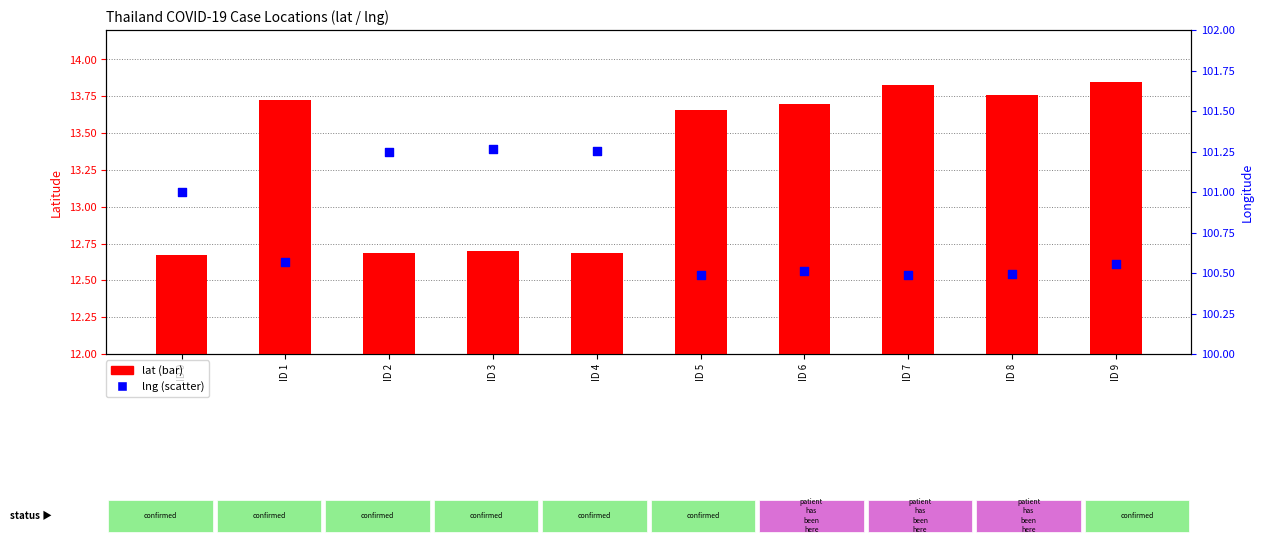

Which series contains the highest Y value?

lng